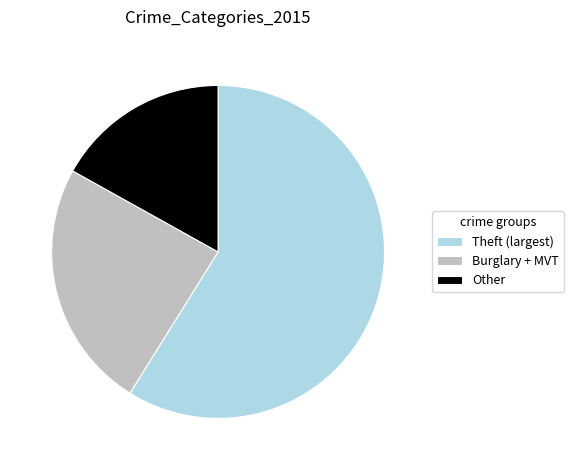

Combined, do Theft (largest) and Burglary + MVT account for over 50%?

Yes